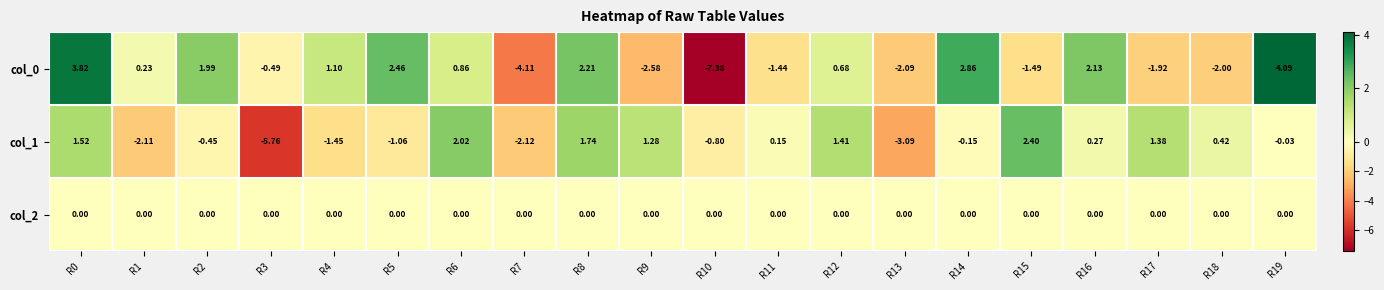

Is the value of col_1 at R1 greater than the value of col_2 at R11?

No